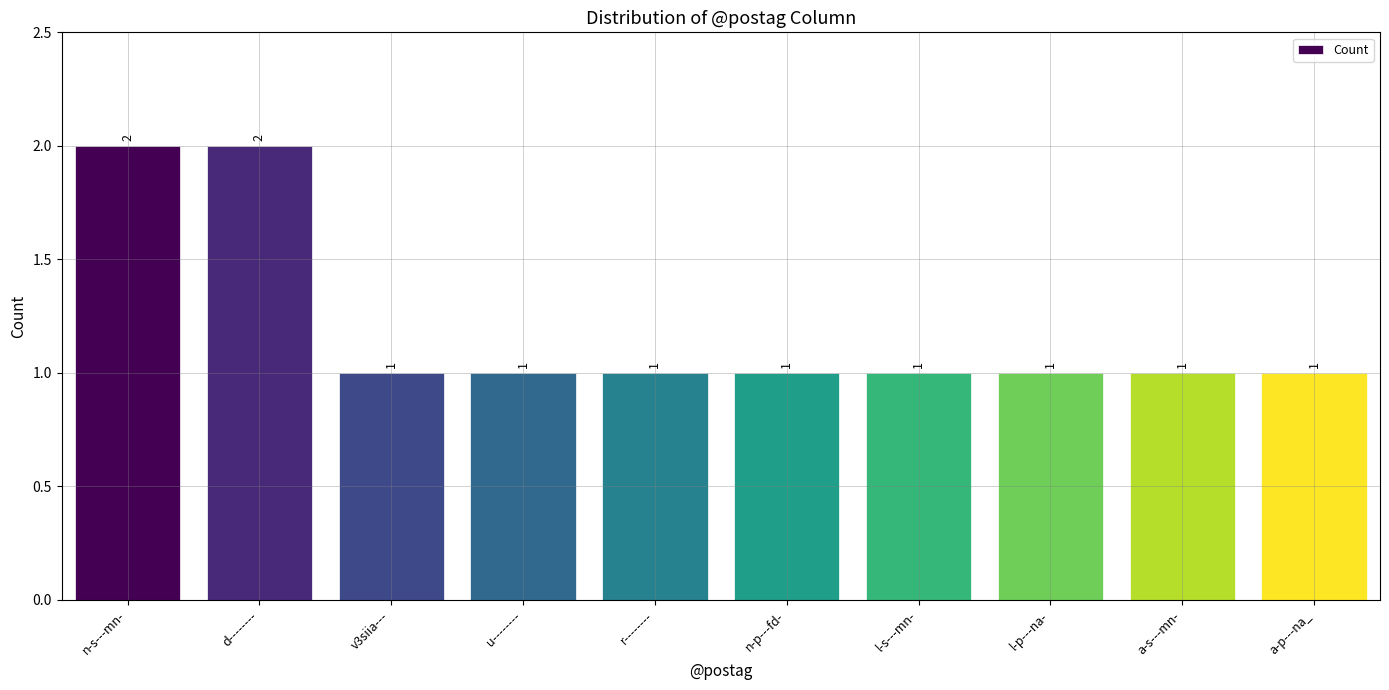

How many values are between 1 and 2?

10